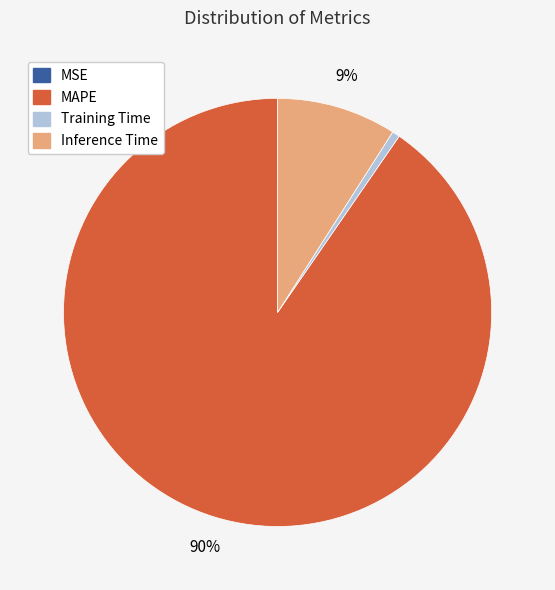

Is there any slice that represents more than half of the pie?

Yes